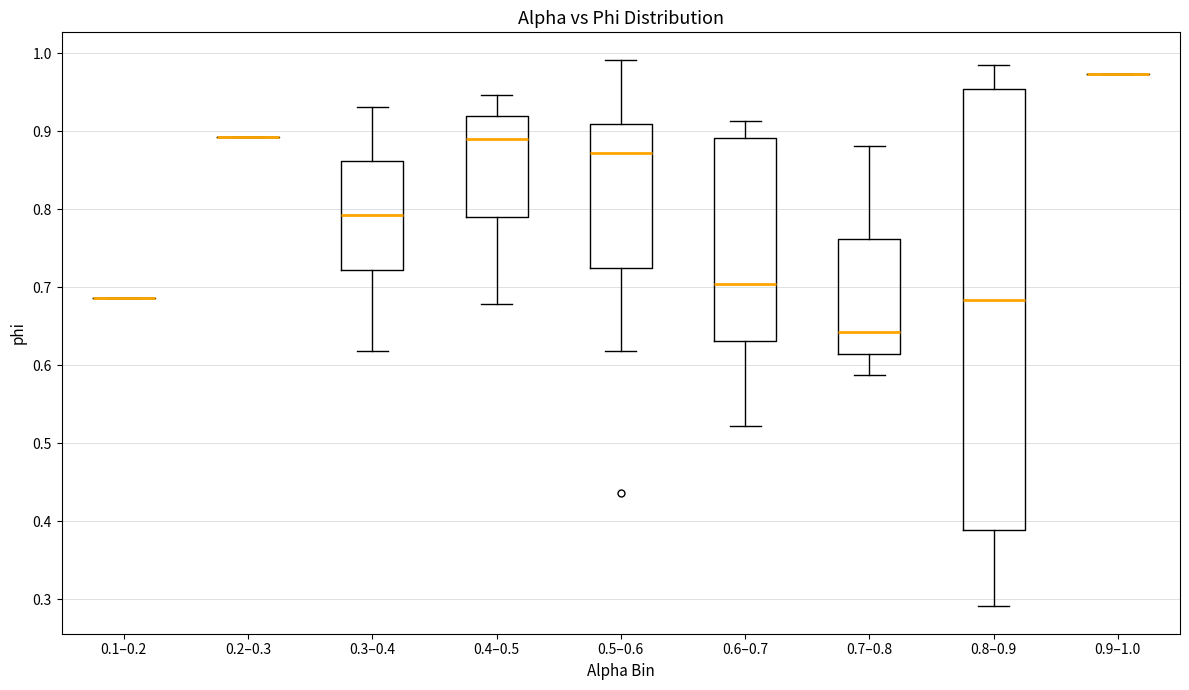

Reading left to right, read every box against the y-axis: the position of its median line, the range the box covers, and the ends of its whiskers. The values are not printed on the chart, so give them approximately, as read against the axis.

0.1–0.2: box collapsed to a line at 0.69, whiskers 0.69 to 0.69
0.2–0.3: box collapsed to a line at 0.89, whiskers 0.89 to 0.89
0.3–0.4: median 0.79, box 0.72 to 0.86, whiskers 0.62 to 0.93
0.4–0.5: median 0.89, box 0.79 to 0.92, whiskers 0.68 to 0.95
0.5–0.6: median 0.87, box 0.72 to 0.91, whiskers 0.62 to 0.99
0.6–0.7: median 0.70, box 0.63 to 0.89, whiskers 0.52 to 0.91
0.7–0.8: median 0.64, box 0.61 to 0.76, whiskers 0.59 to 0.88
0.8–0.9: median 0.68, box 0.39 to 0.95, whiskers 0.29 to 0.99
0.9–1.0: box collapsed to a line at 0.97, whiskers 0.97 to 0.97